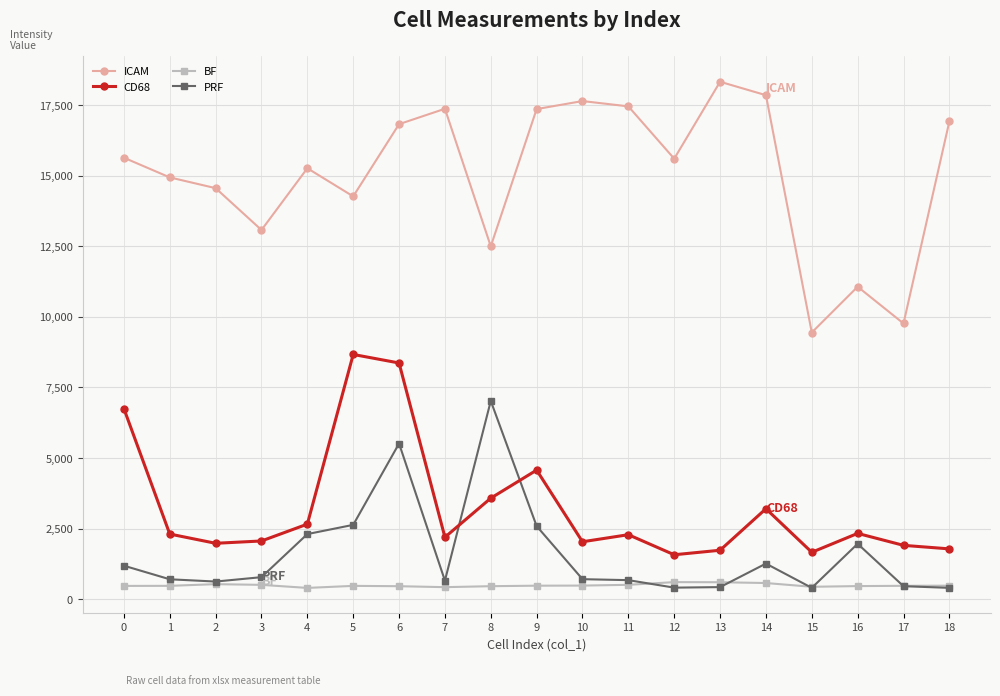

At 14, list the series in order from smallest to largest.

BF, PRF, CD68, ICAM